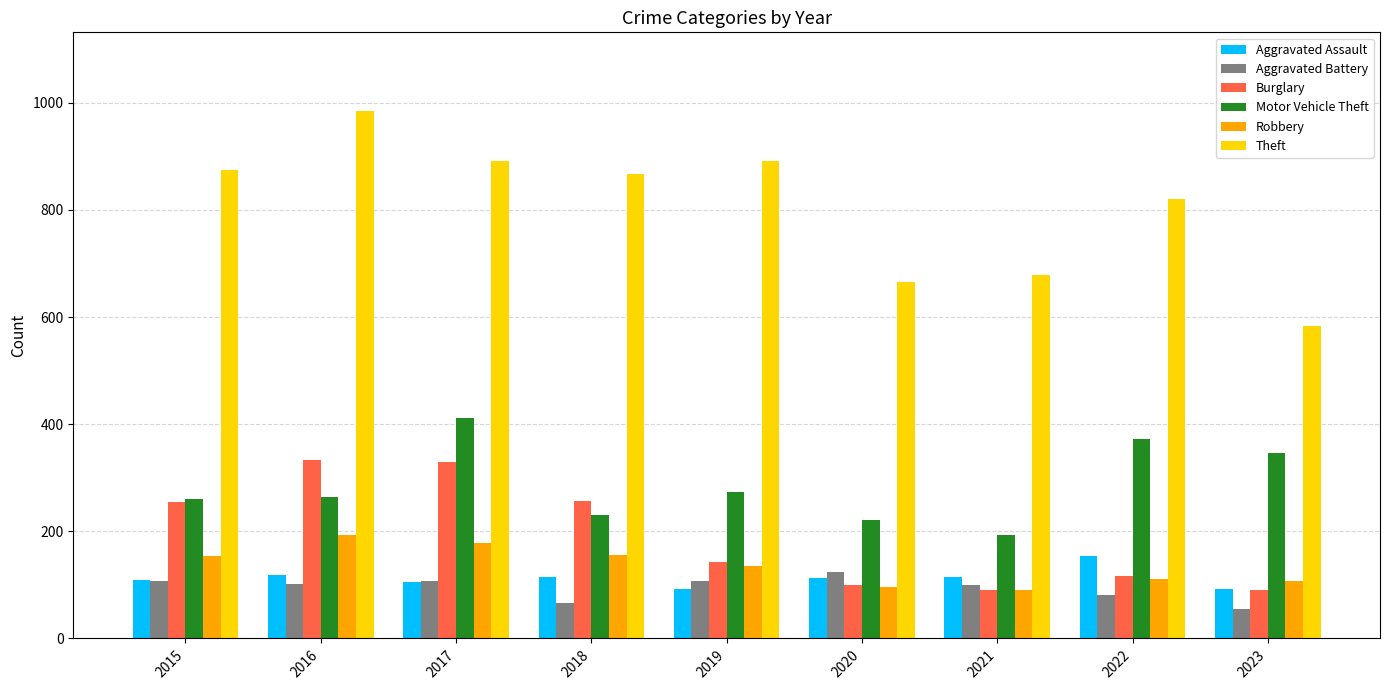

What is the total value across all series at 2022?

1655